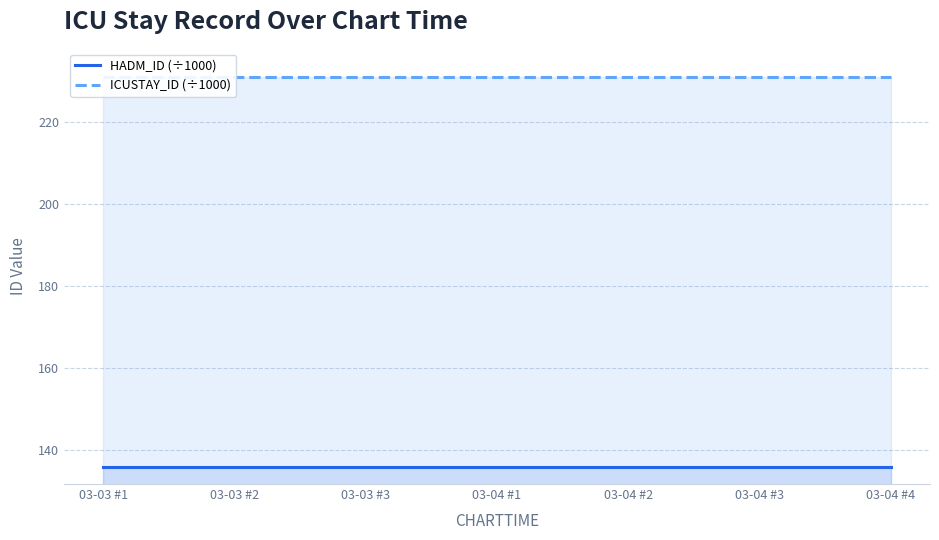

Reading left to right, extract all data points from this chart.

HADM_ID (÷1000): 135.8	135.8	135.8	135.8	135.8	135.8	135.8
ICUSTAY_ID (÷1000): 230.9	230.9	230.9	230.9	230.9	230.9	230.9